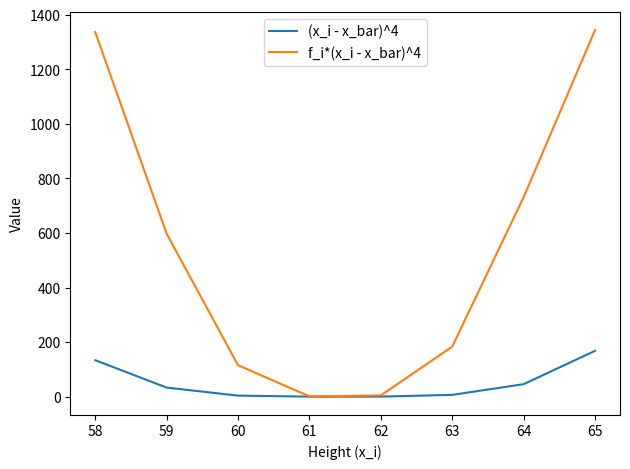

Which series has the largest range (max minus min)?

f_i*(x_i - x_bar)^4